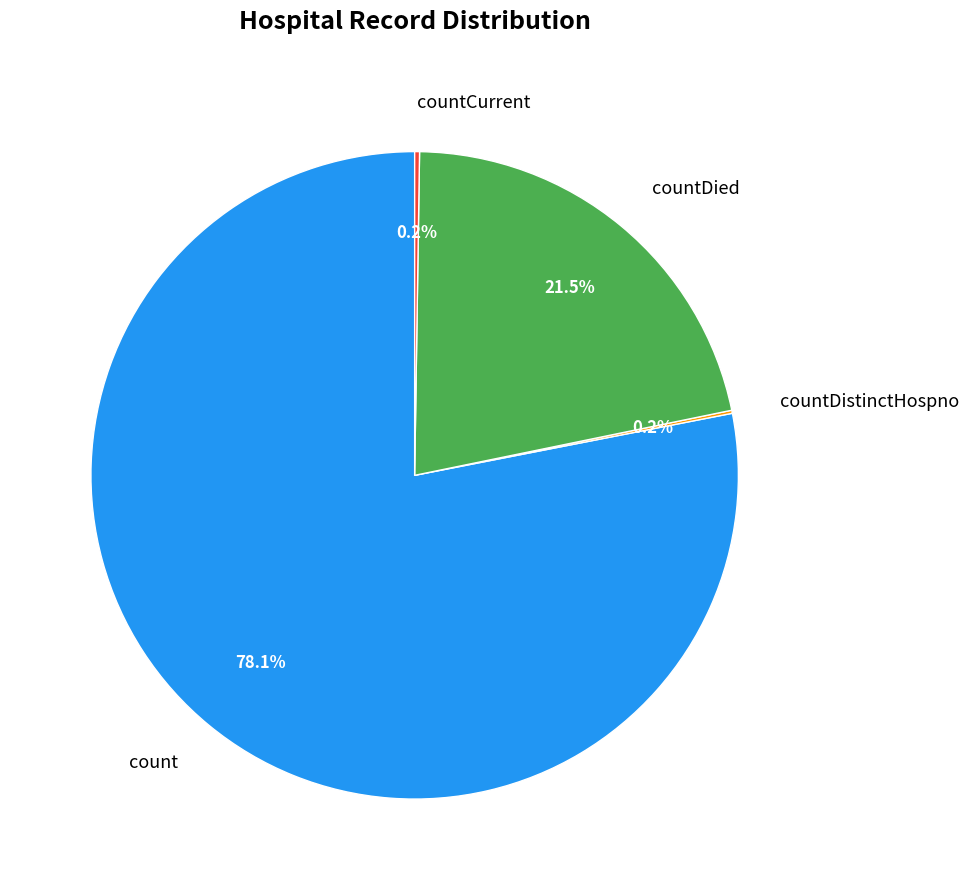

Between count and countDied, which is larger?

count